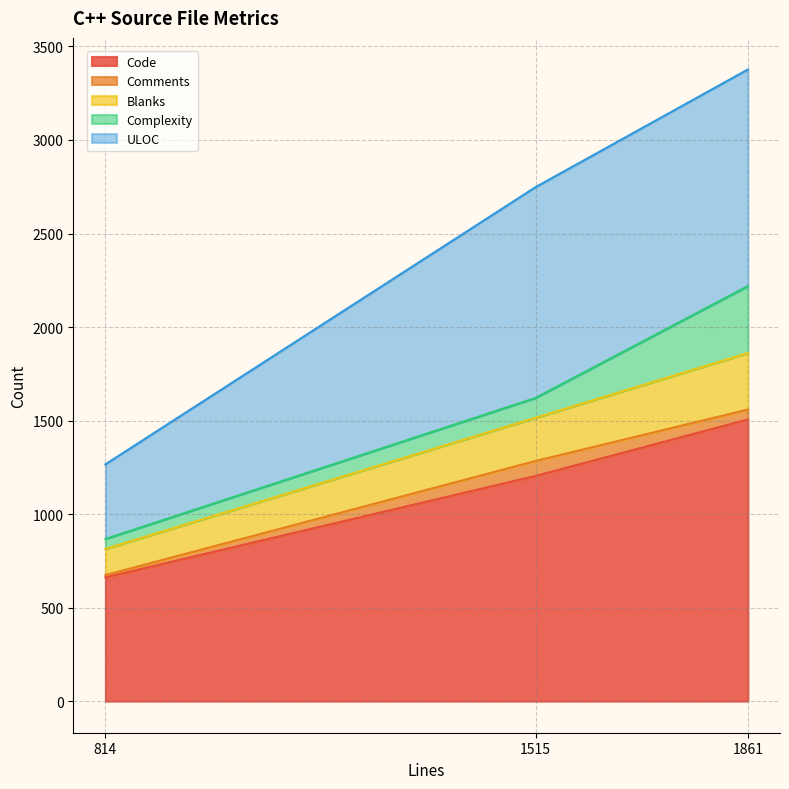

What is the minimum value shown in the chart?

12